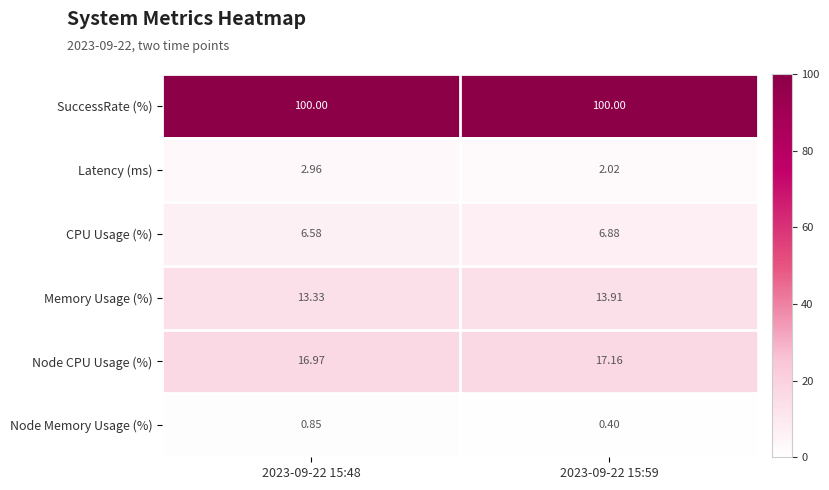

Which series has the largest total across all categories?

SuccessRate (%)